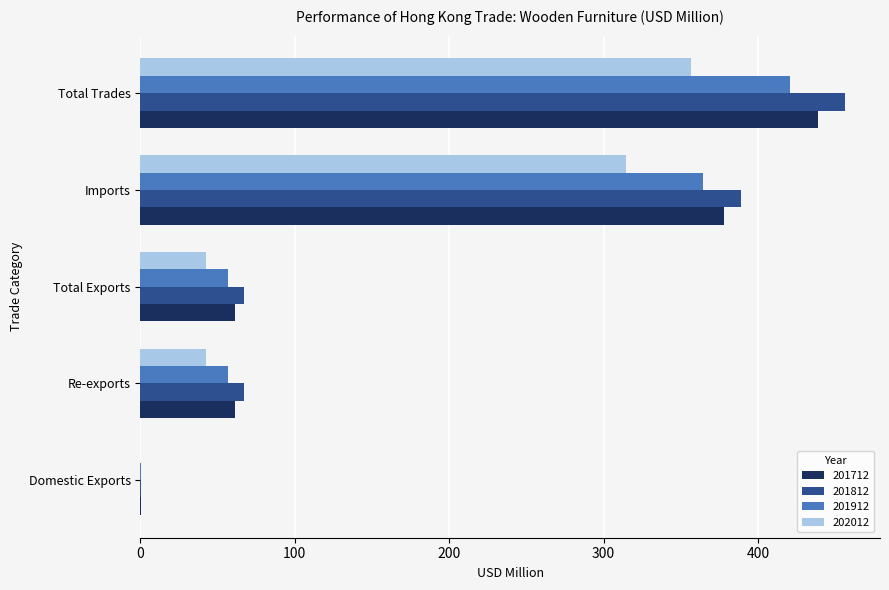

Between Total Exports and Total Trades, which series saw the biggest shift?

201812